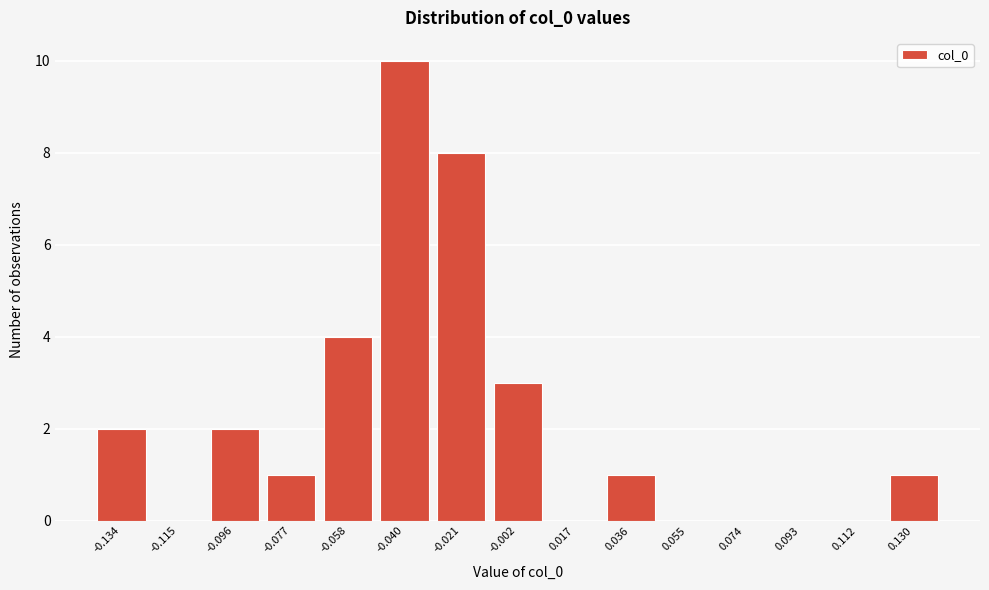

Reading left to right, what are all the values shown in this chart?

-0.134=2	-0.115=0	-0.096=2	-0.077=1	-0.058=4	-0.040=10	-0.021=8	-0.002=3	0.017=0	0.036=1	0.055=0	0.074=0	0.093=0	0.112=0	0.130=1